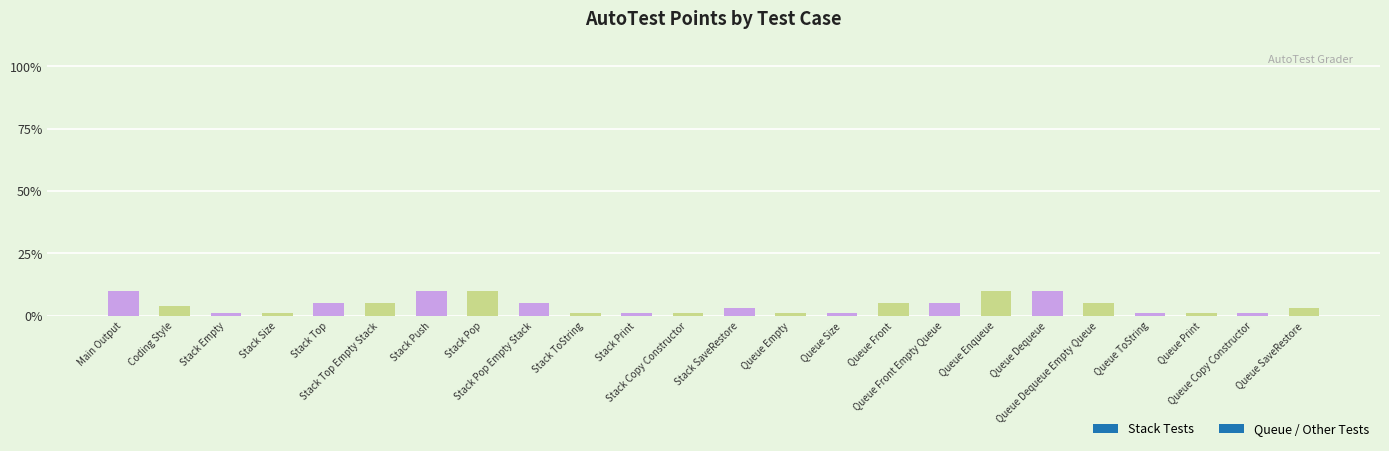

What is the value of the 7th bar from the left?

10